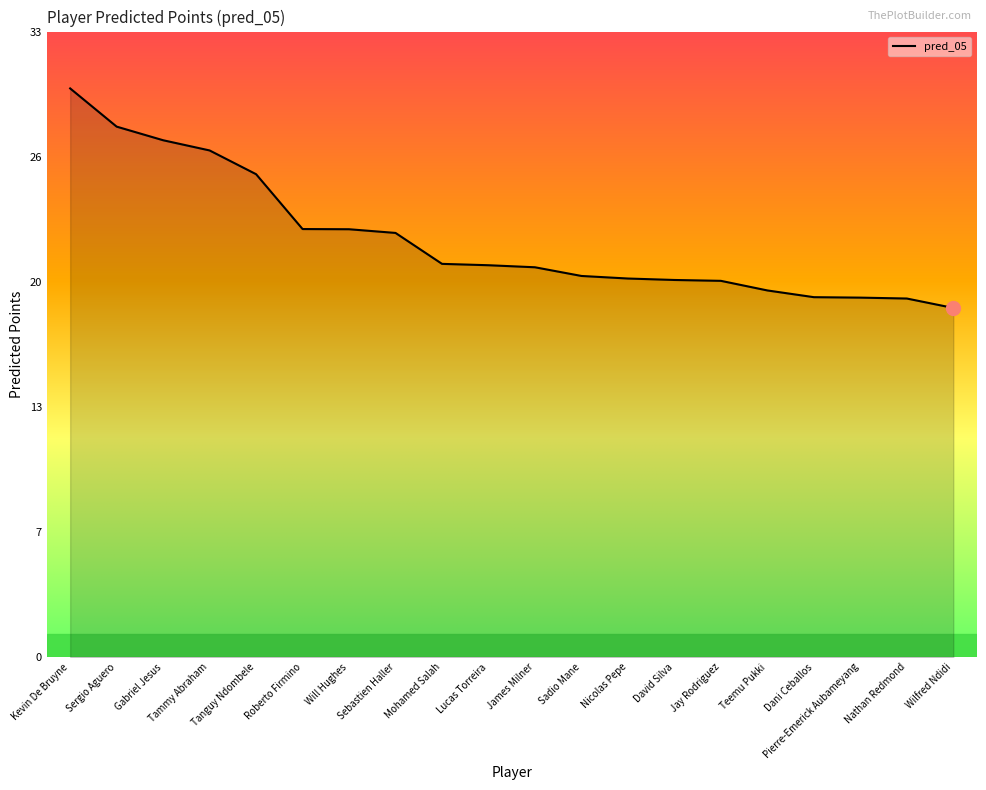

Reading left to right, list all the values displayed in this chart.

30.0	28.0	27.3	26.8	25.5	22.6	22.6	22.4	20.8	20.7	20.6	20.1	20.0	19.9	19.9	19.4	19.0	19.0	18.9	18.4